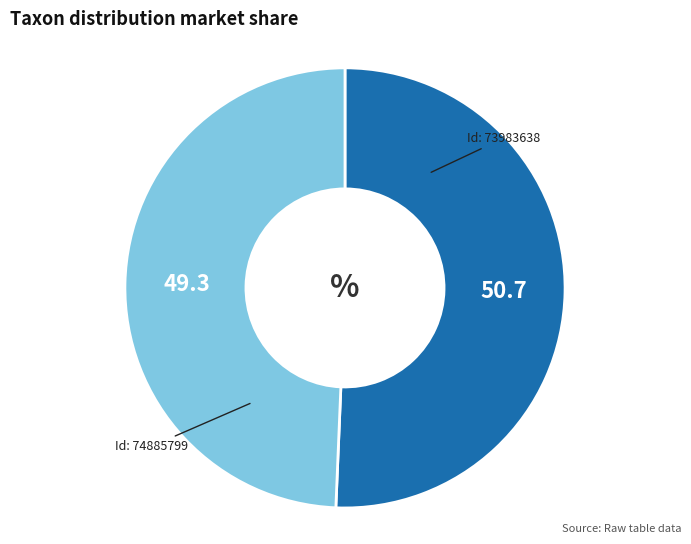

Is there any slice that represents more than half of the pie?

Yes